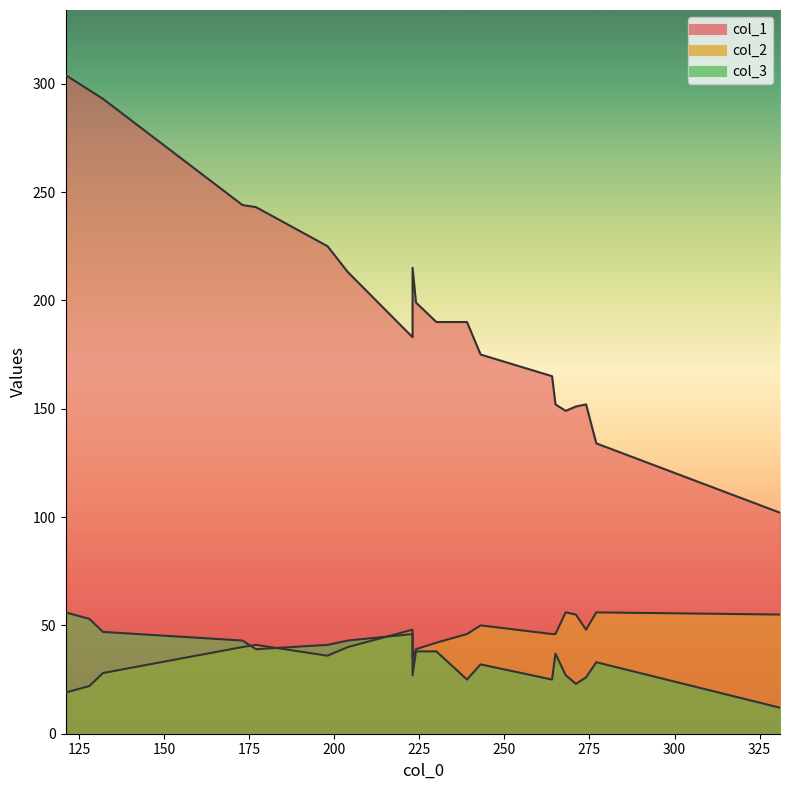

The col_1 series shows 360 at 204. True or false?

False